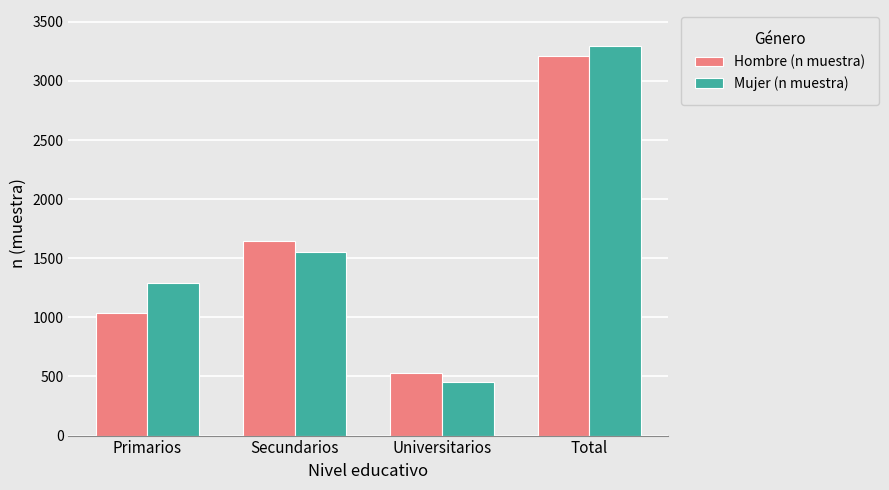

Is it true that Hombre (n muestra) equals 2320 at Secundarios?

False